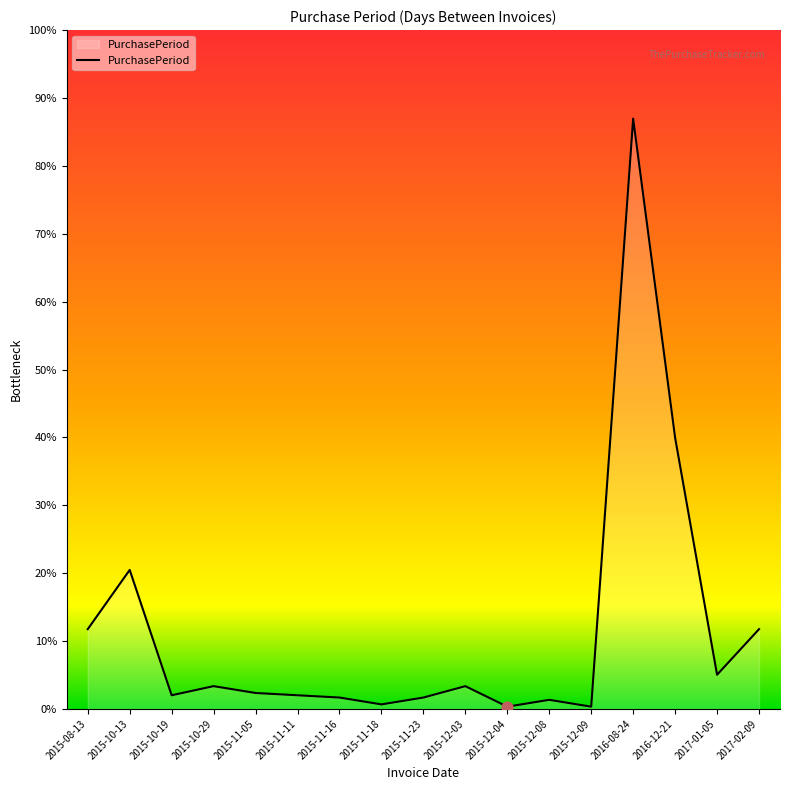

What is the change in value from 2015-10-13 to 2015-11-05?

-54